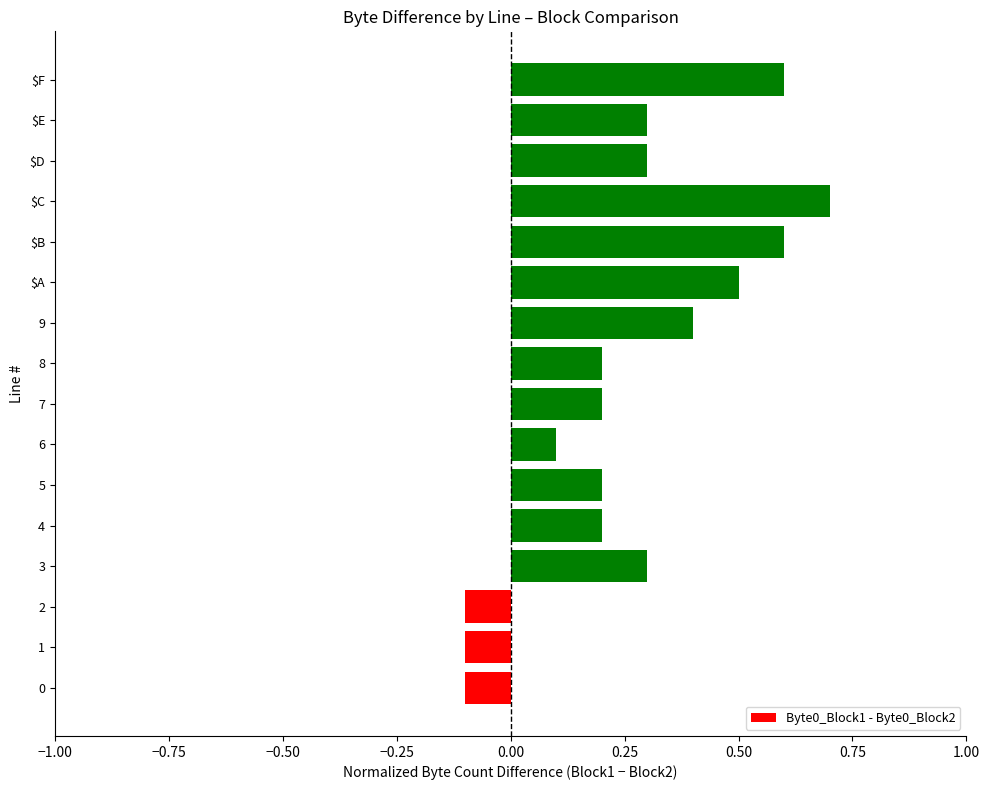

What is the difference between the second highest and second lowest values?

0.7